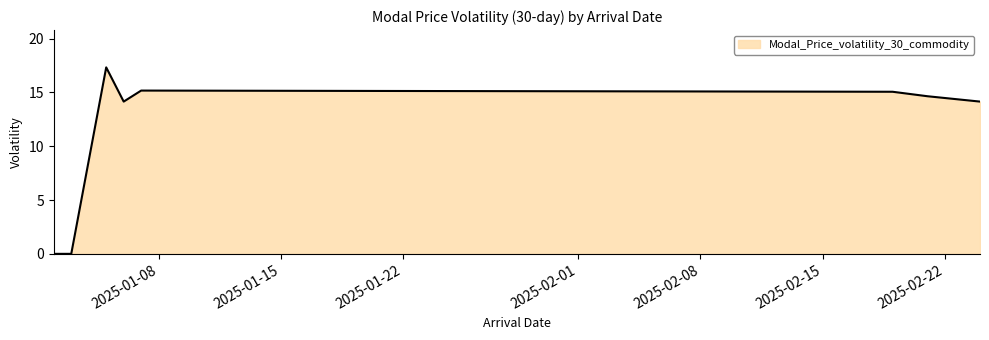

Count the number of values greater than 14.

6